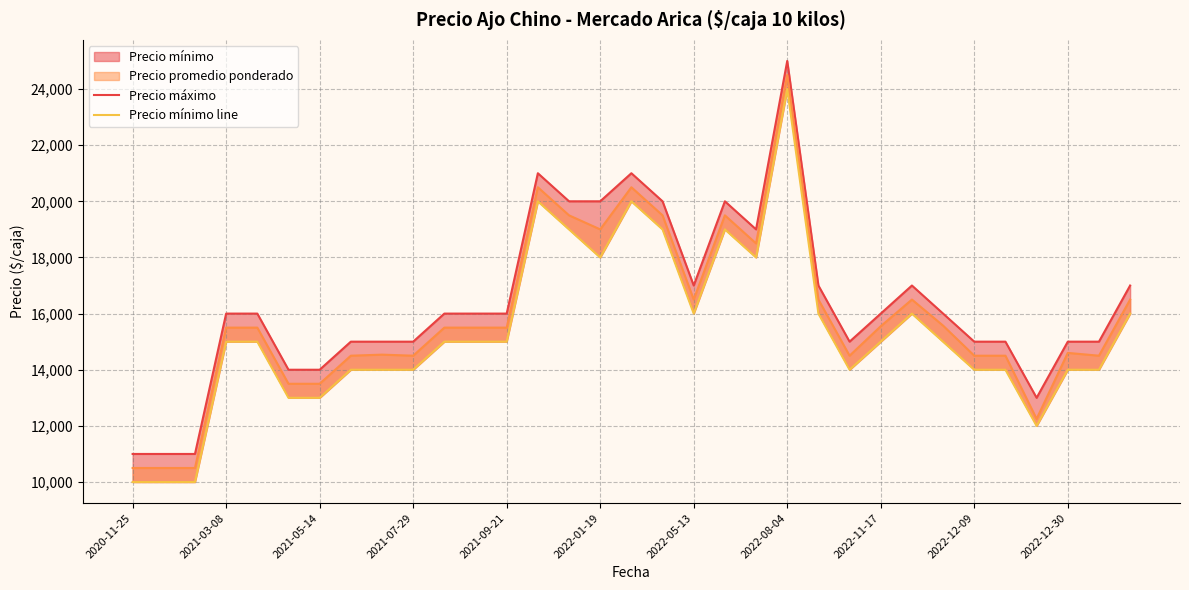

What is the difference between the Precio mínimo line values at 2021-09-21 and 23?

1000